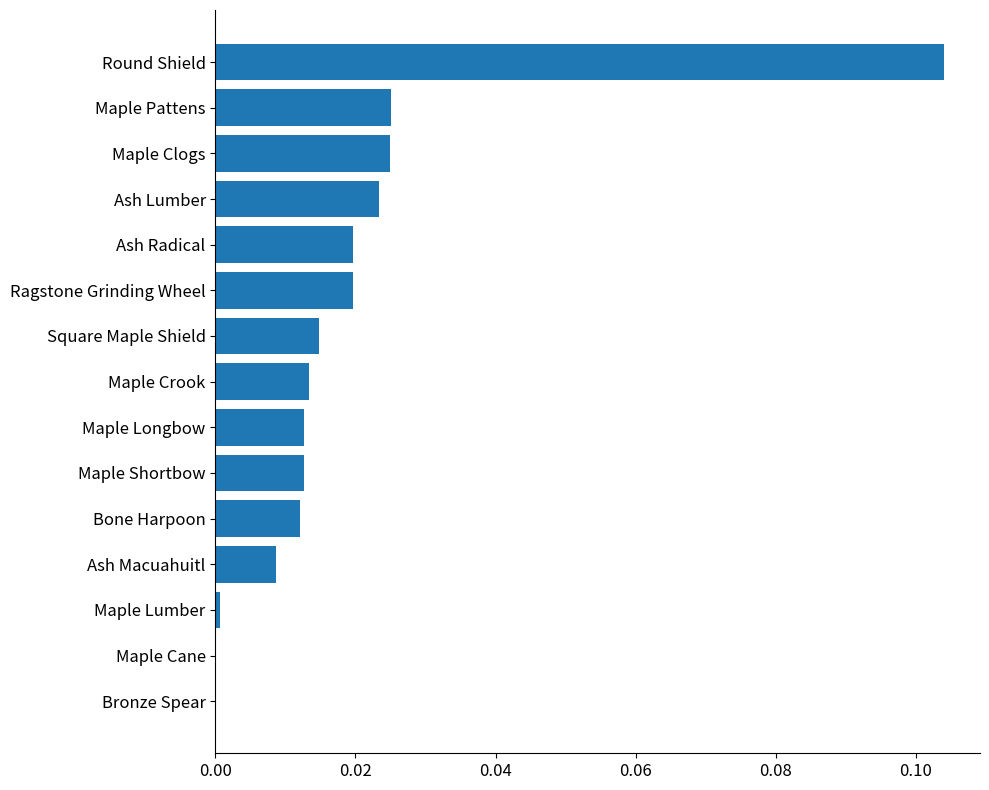

What is the sum of all values?

0.3